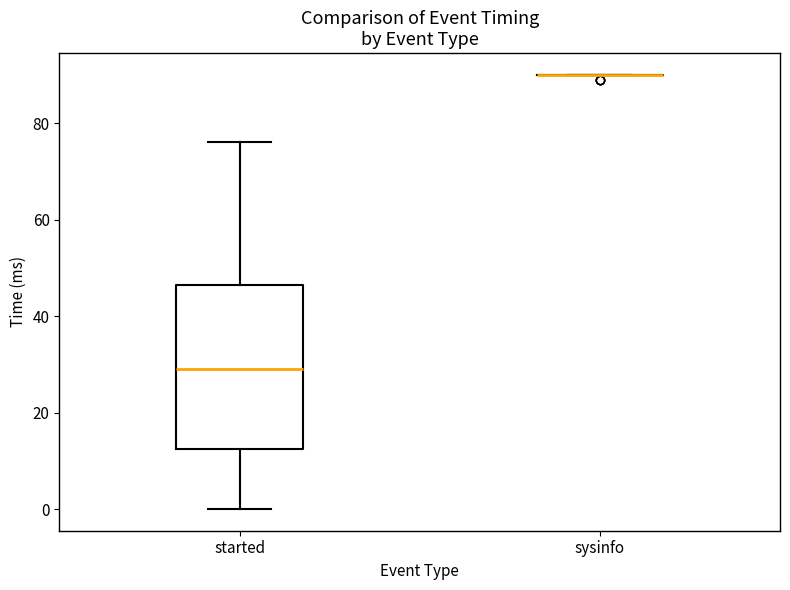

Reading left to right, read every box against the y-axis: the position of its median line, the range the box covers, and the ends of its whiskers. The values are not printed on the chart, so give them approximately, as read against the axis.

started: median 30, box 12 to 46, whiskers 0 to 76
sysinfo: box collapsed to a line at 90, whiskers 90 to 90